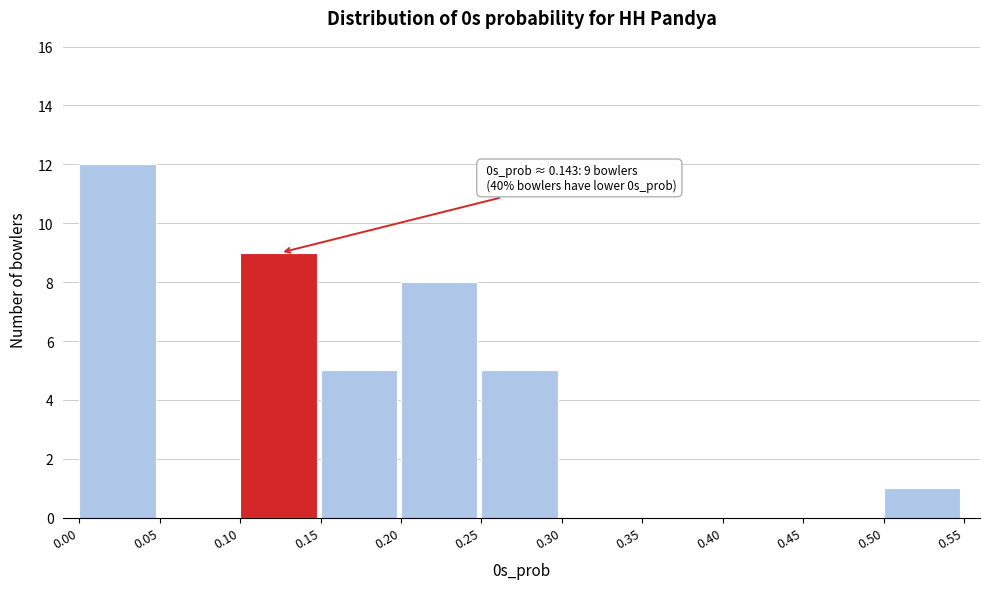

Over which range of the x-axis is the bar tallest?

0.00 to 0.05